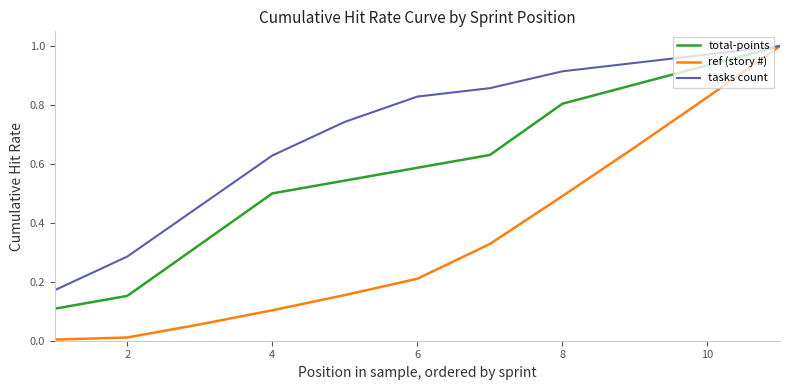

Rank the series by their average value, from lowest to highest.

ref (story #), total-points, tasks count